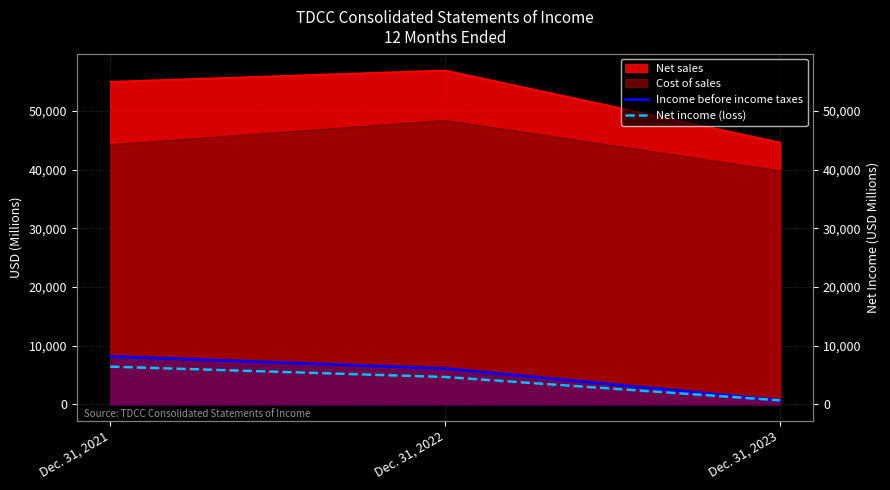

List the labels in order of Net income (loss) value, smallest first.

Dec. 31, 2023, Dec. 31, 2022, Dec. 31, 2021